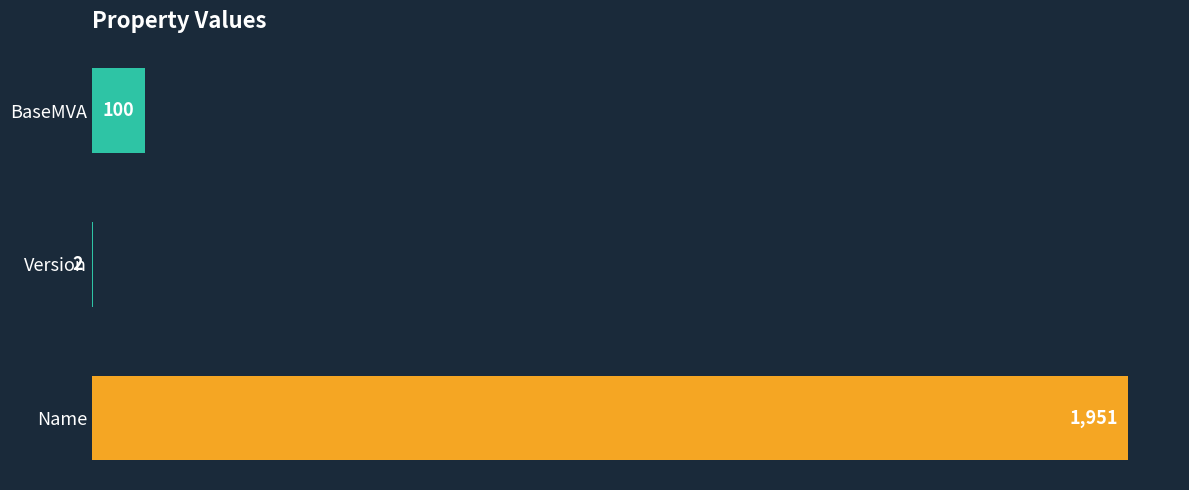

Reading top to bottom, what are all the values shown in this chart?

BaseMVA=100	Version=2	Name=1951